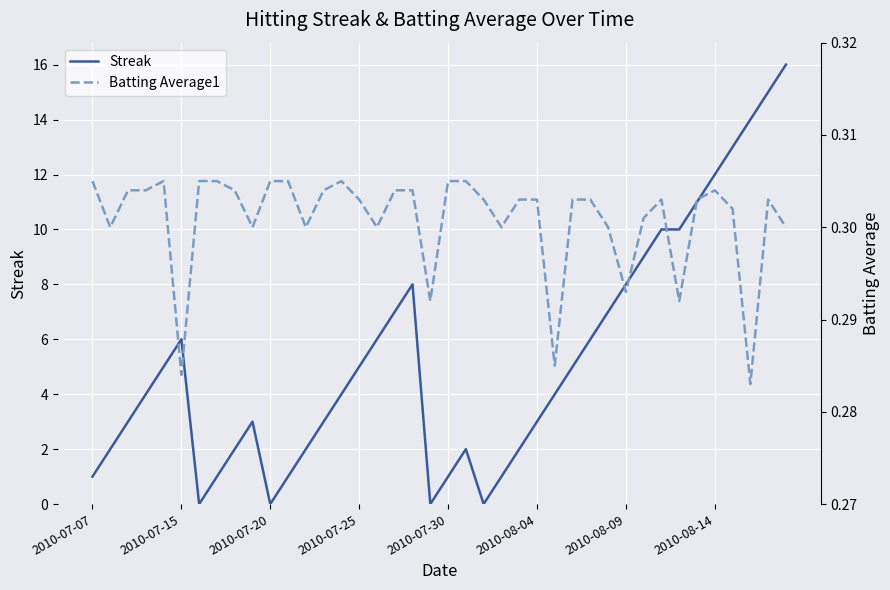

How many lines are shown in the chart?

2